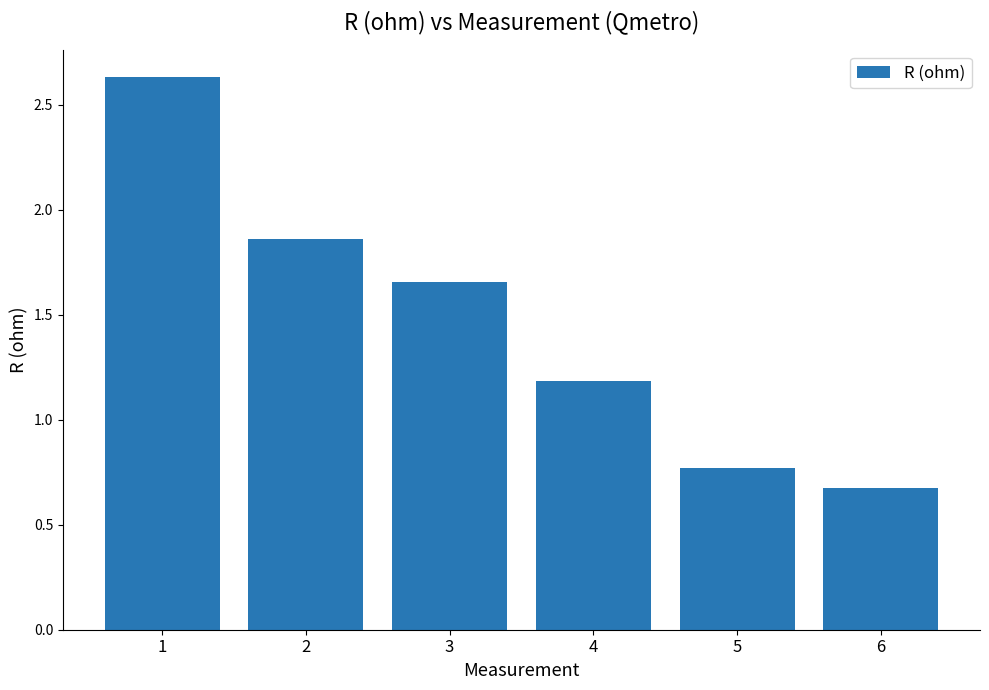

What is the difference between the second highest and second lowest values?

1.1